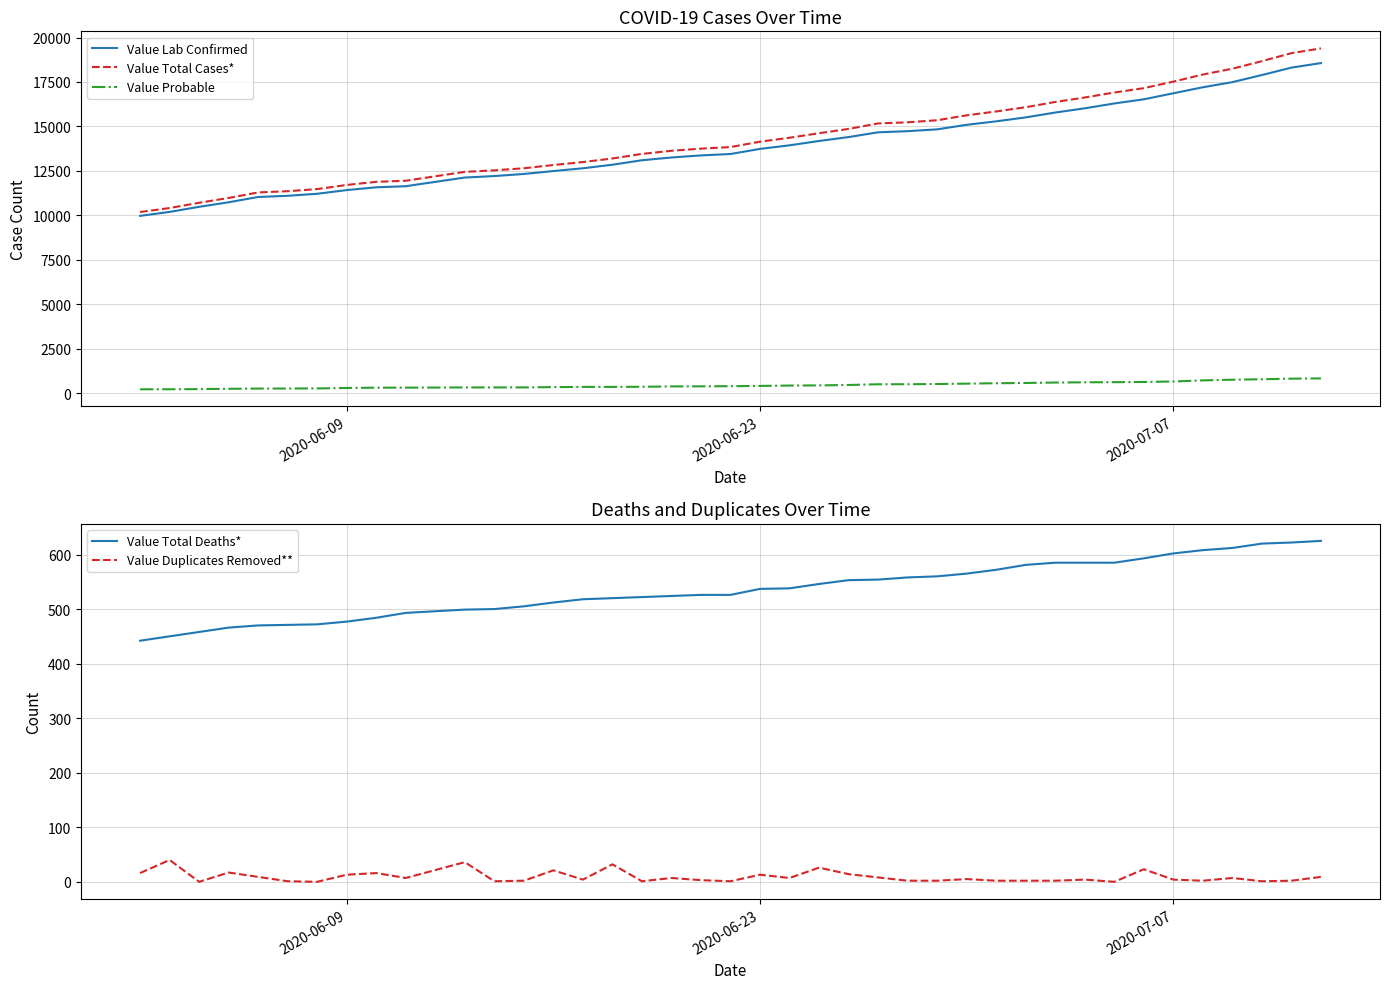

What is the sum of all Value Total Cases* values?

572443